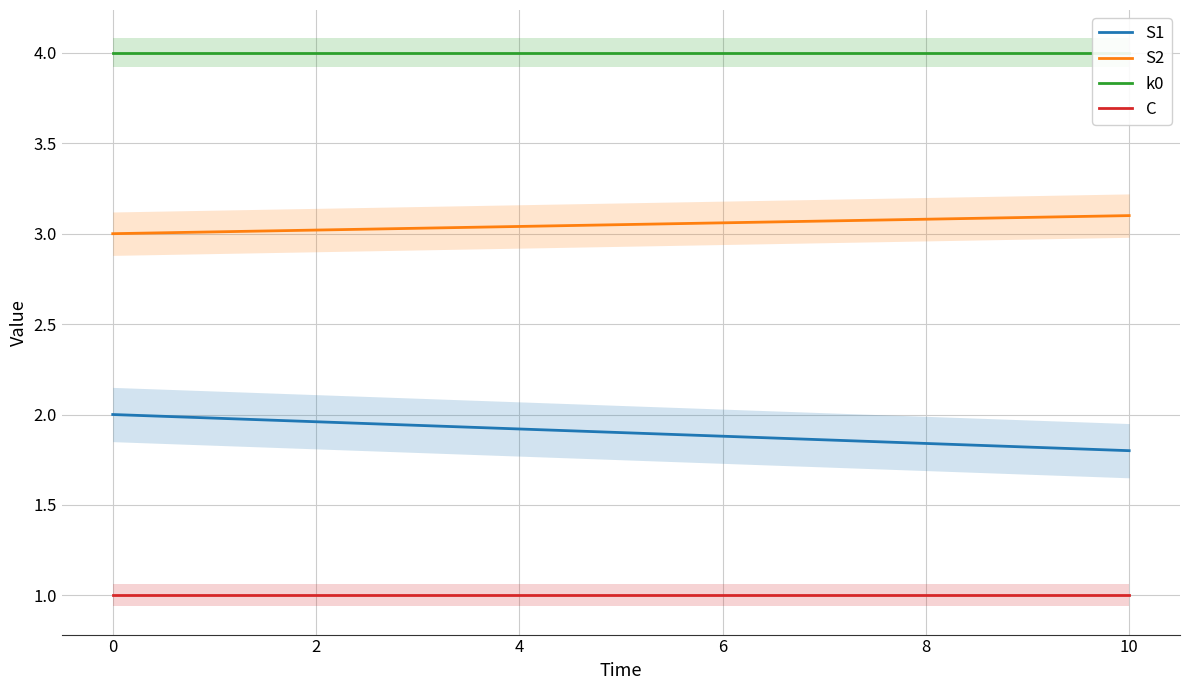

How many values in the S2 series exceed 3?

10